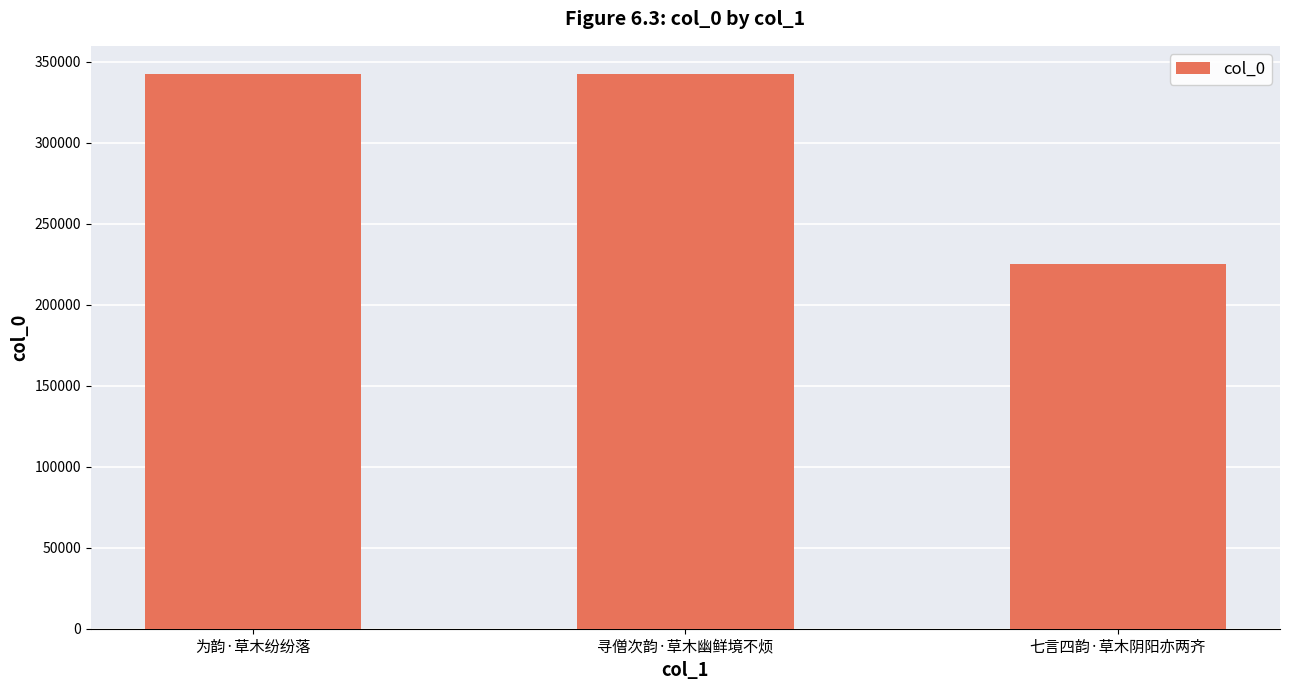

What is the value of the 2nd bar from the left?

342413